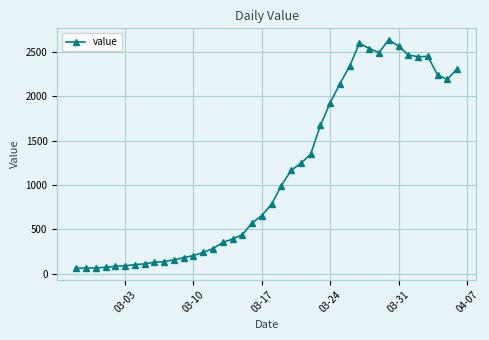

What is the sum of all values?

44951